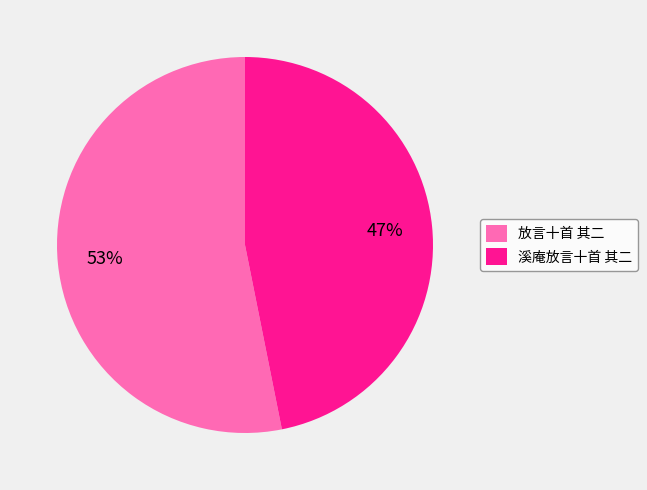

Is it true that 溪庵放言十首 其二 is 47% of the pie?

True